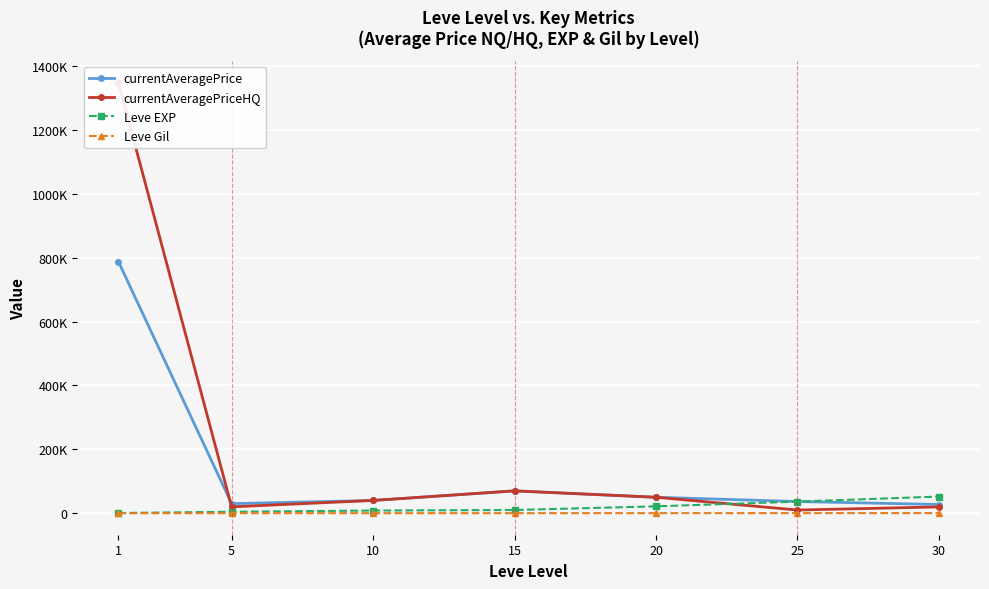

How many lines are shown in the chart?

4